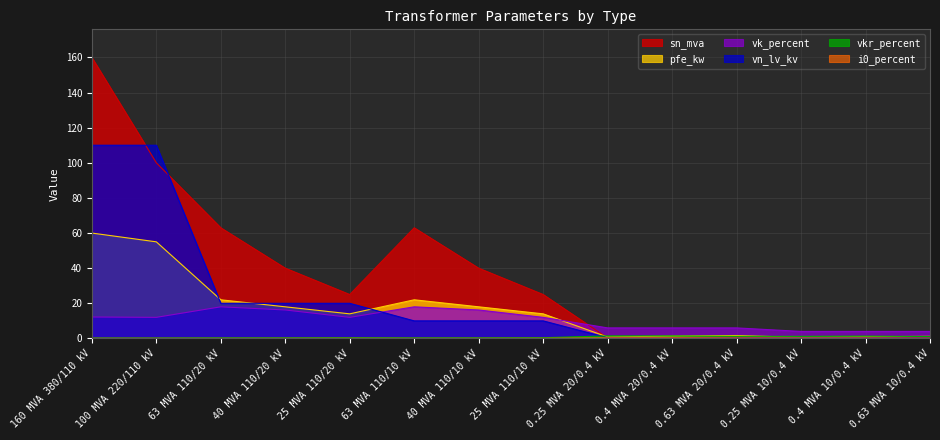

How many intersections are there between vn_lv_kv and sn_mva?

4